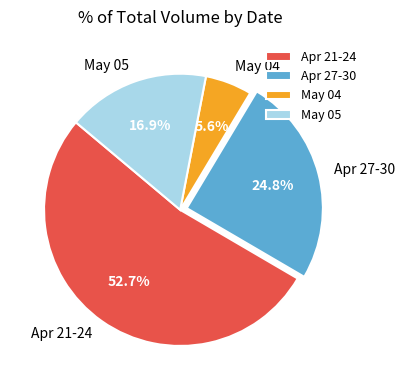

Combined, do Apr 21-24 and May 04 account for over 50%?

Yes